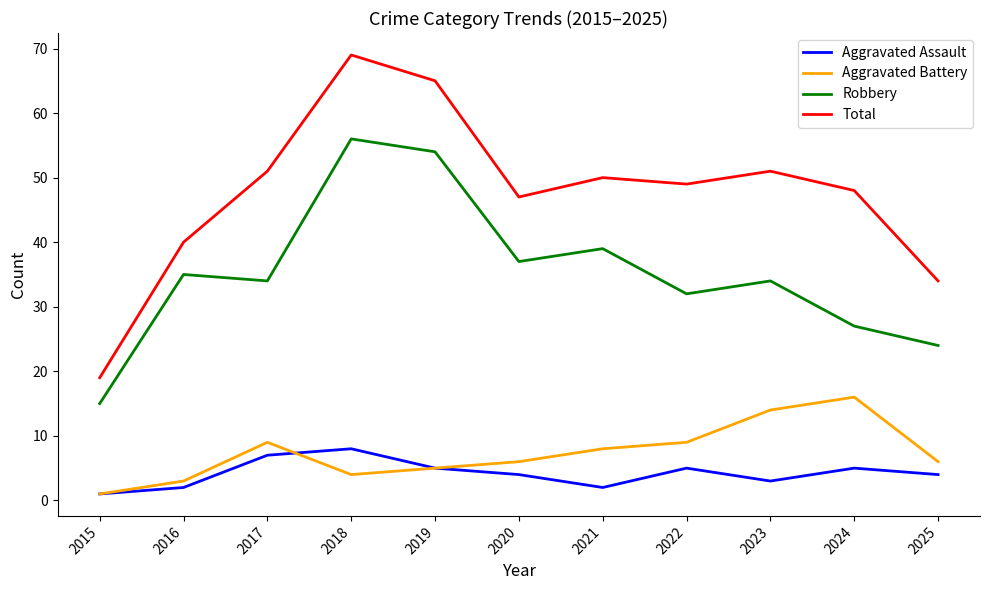

Which label corresponds to the largest value in the chart?

2018